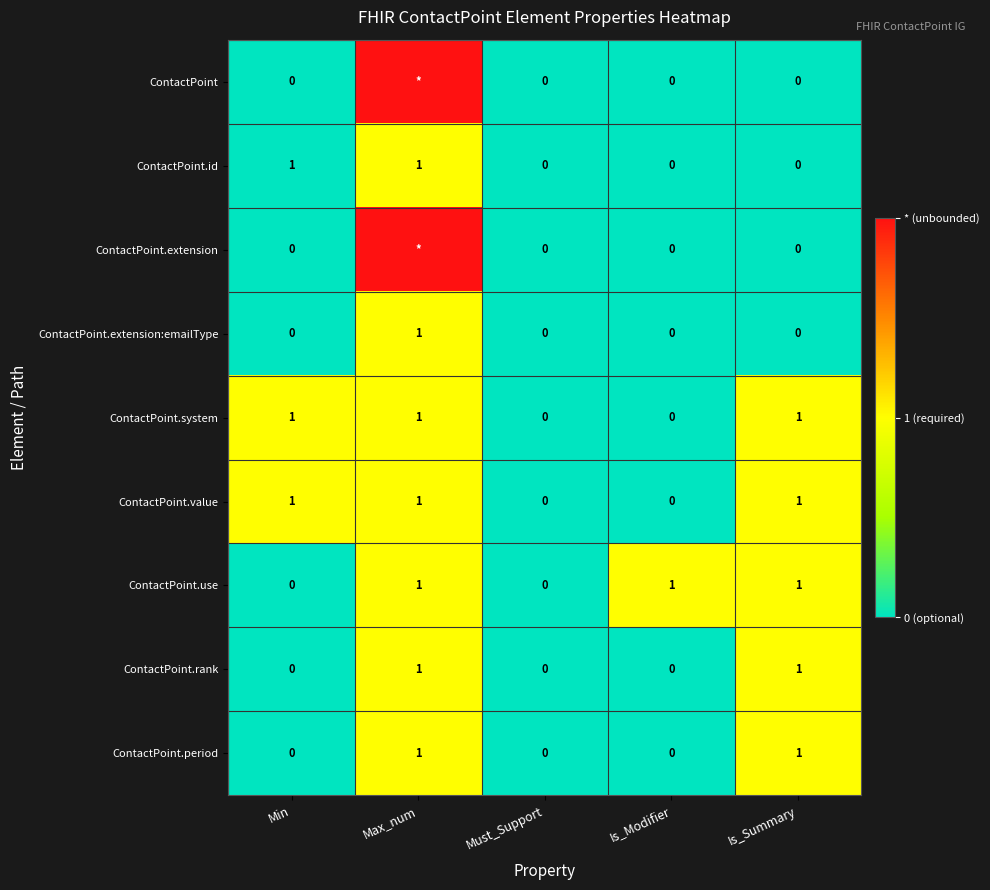

Between Must_Support and Is_Modifier, which series saw the biggest shift?

ContactPoint.use